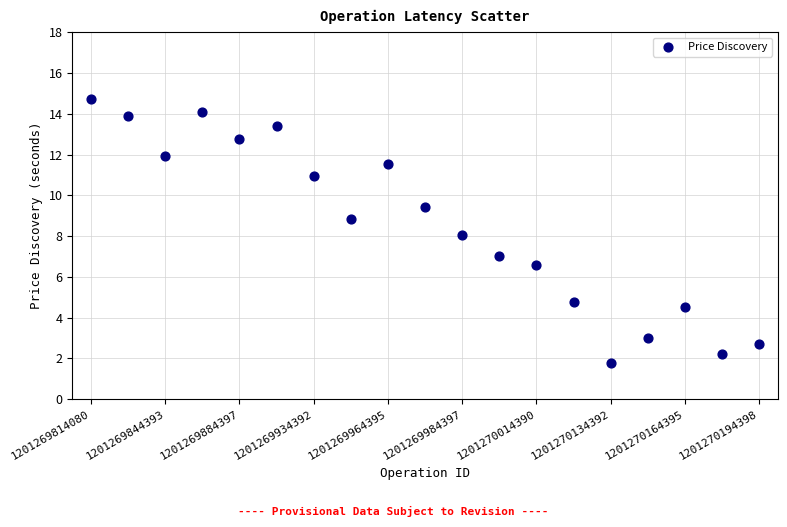

What is the range of Y values (max minus min)?

13.0